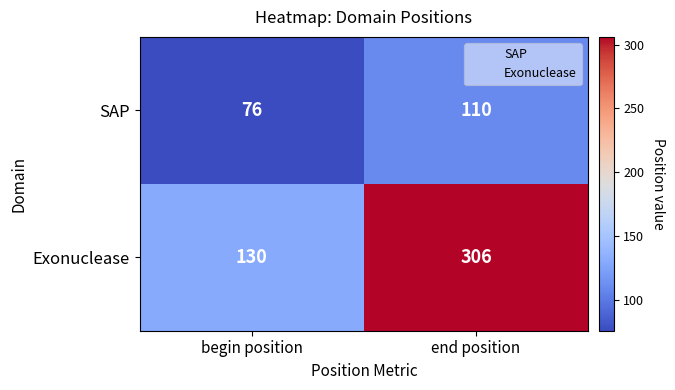

What is the difference between the highest and lowest values at end position?

196